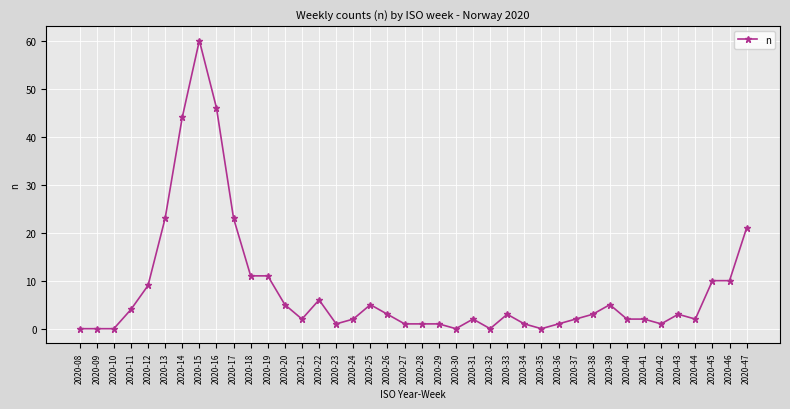

The value at 2020-20 is 5. True or false?

True